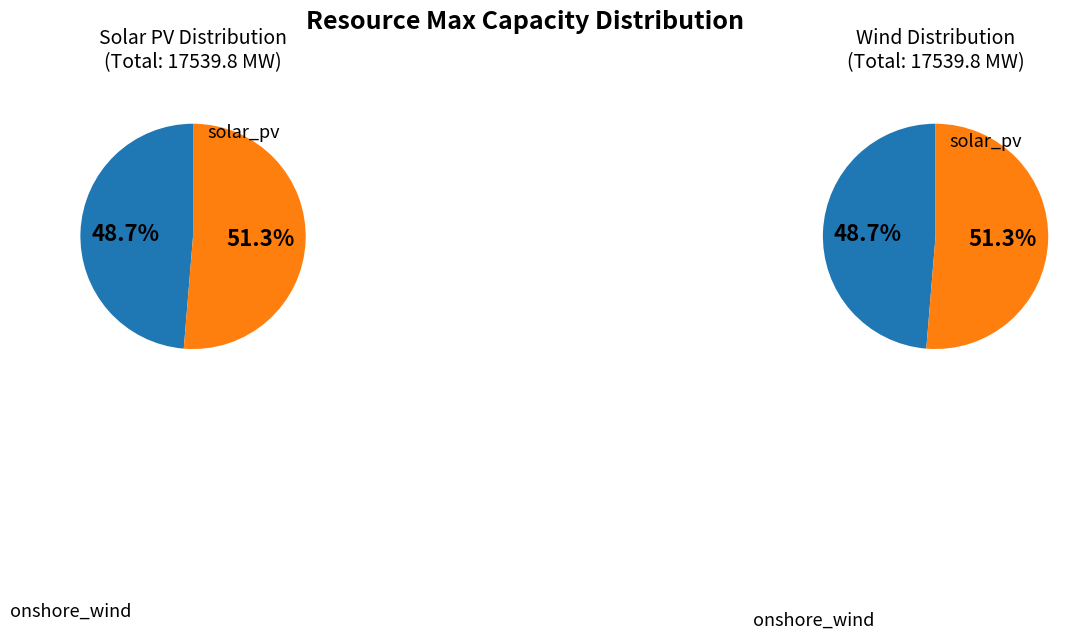

How many segments does this pie chart have?

4